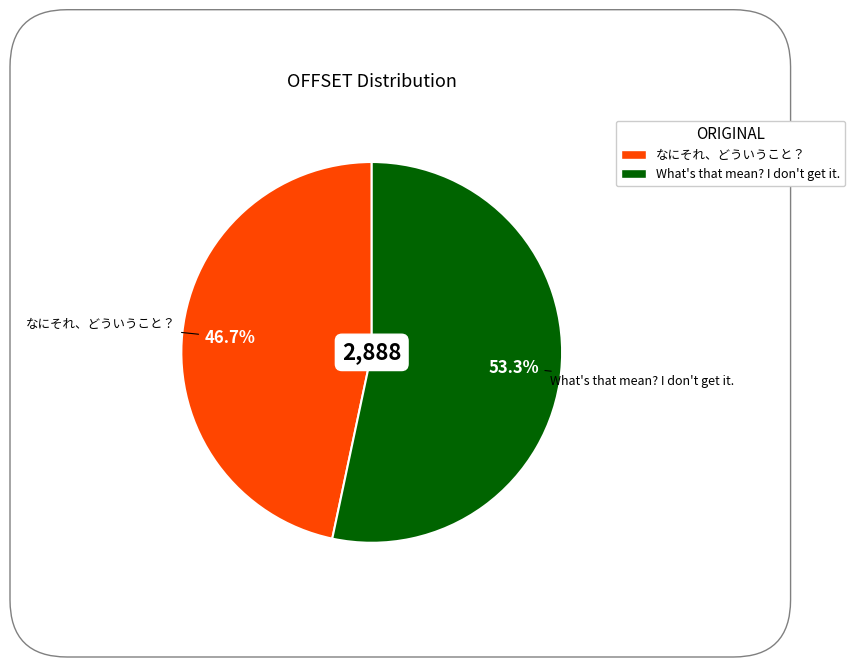

Which slice is the largest?

What's that mean? I don't get it.